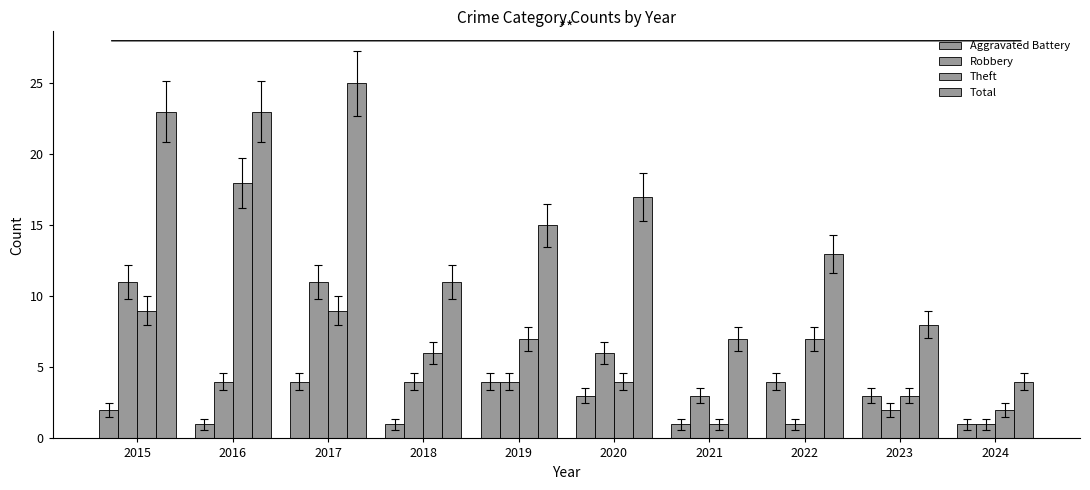

Which category has the lowest value in the Aggravated Battery series?

2016